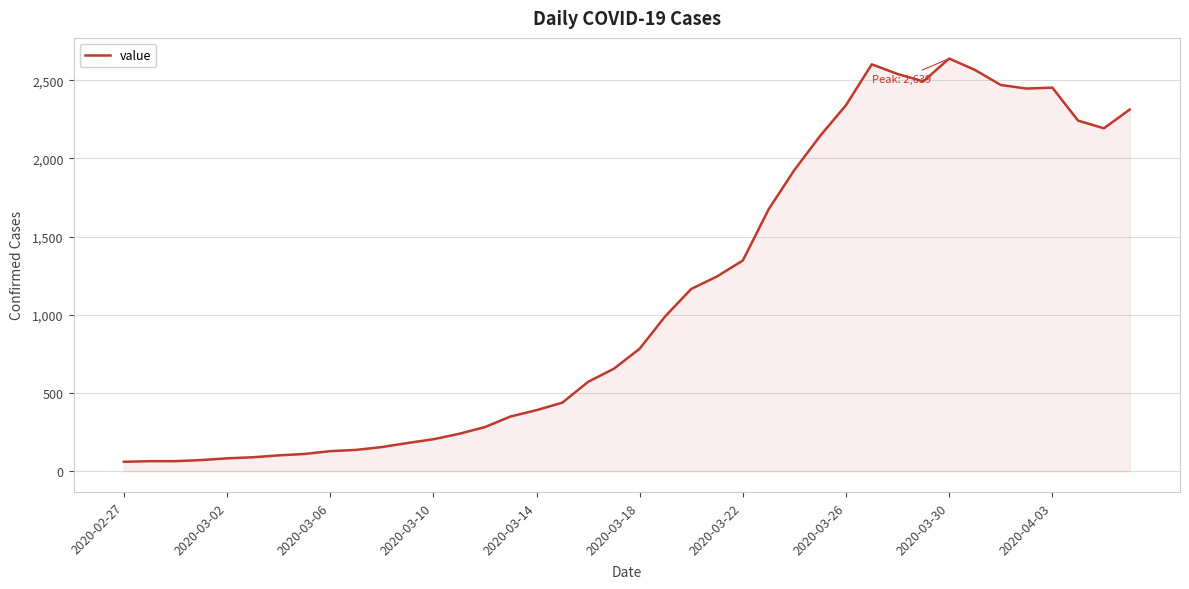

What is the difference between the maximum and minimum values?

2578